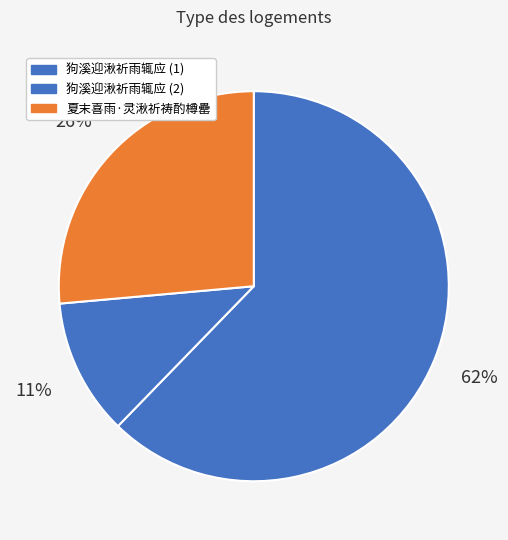

Count the number of slices in the pie.

3